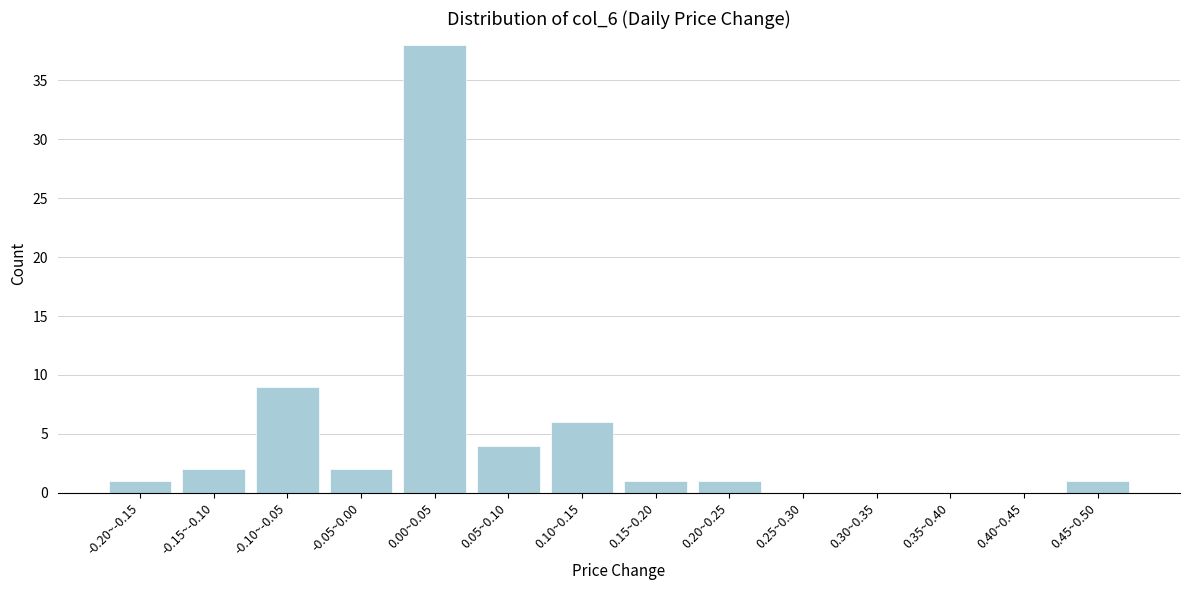

Reading left to right, what are all the values shown in this chart?

-0.20~-0.15=1	-0.15~-0.10=2	-0.10~-0.05=9	-0.05~0.00=2	0.00~0.05=38	0.05~0.10=4	0.10~0.15=6	0.15~0.20=1	0.20~0.25=1	0.25~0.30=0	0.30~0.35=0	0.35~0.40=0	0.40~0.45=0	0.45~0.50=1